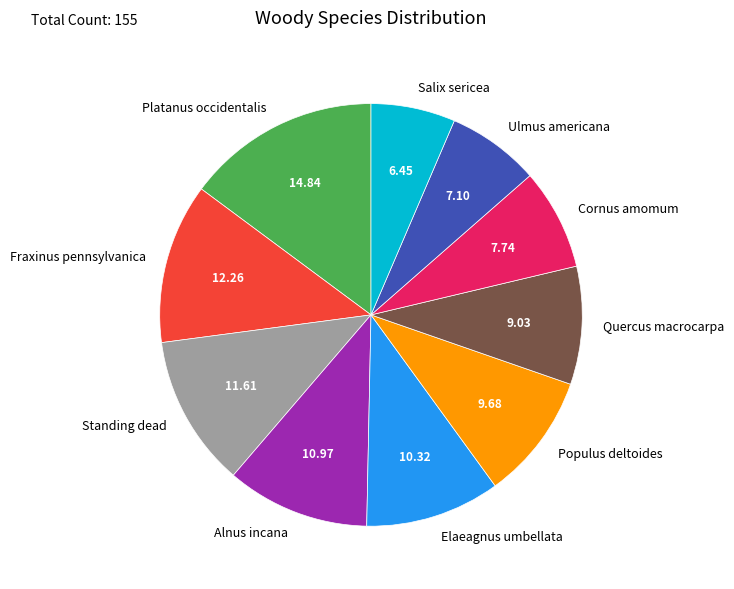

Does Salix sericea represent more than half of the total?

No